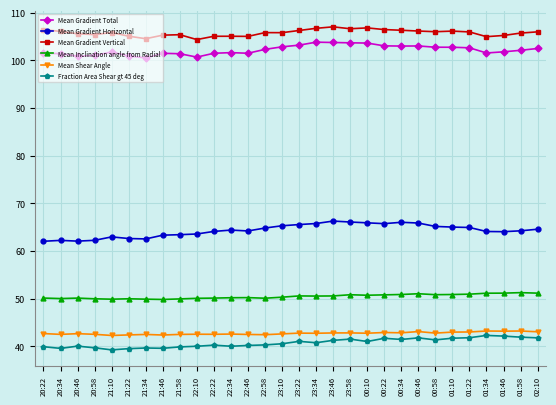

What is the total value across all series at 01:46?

407.5